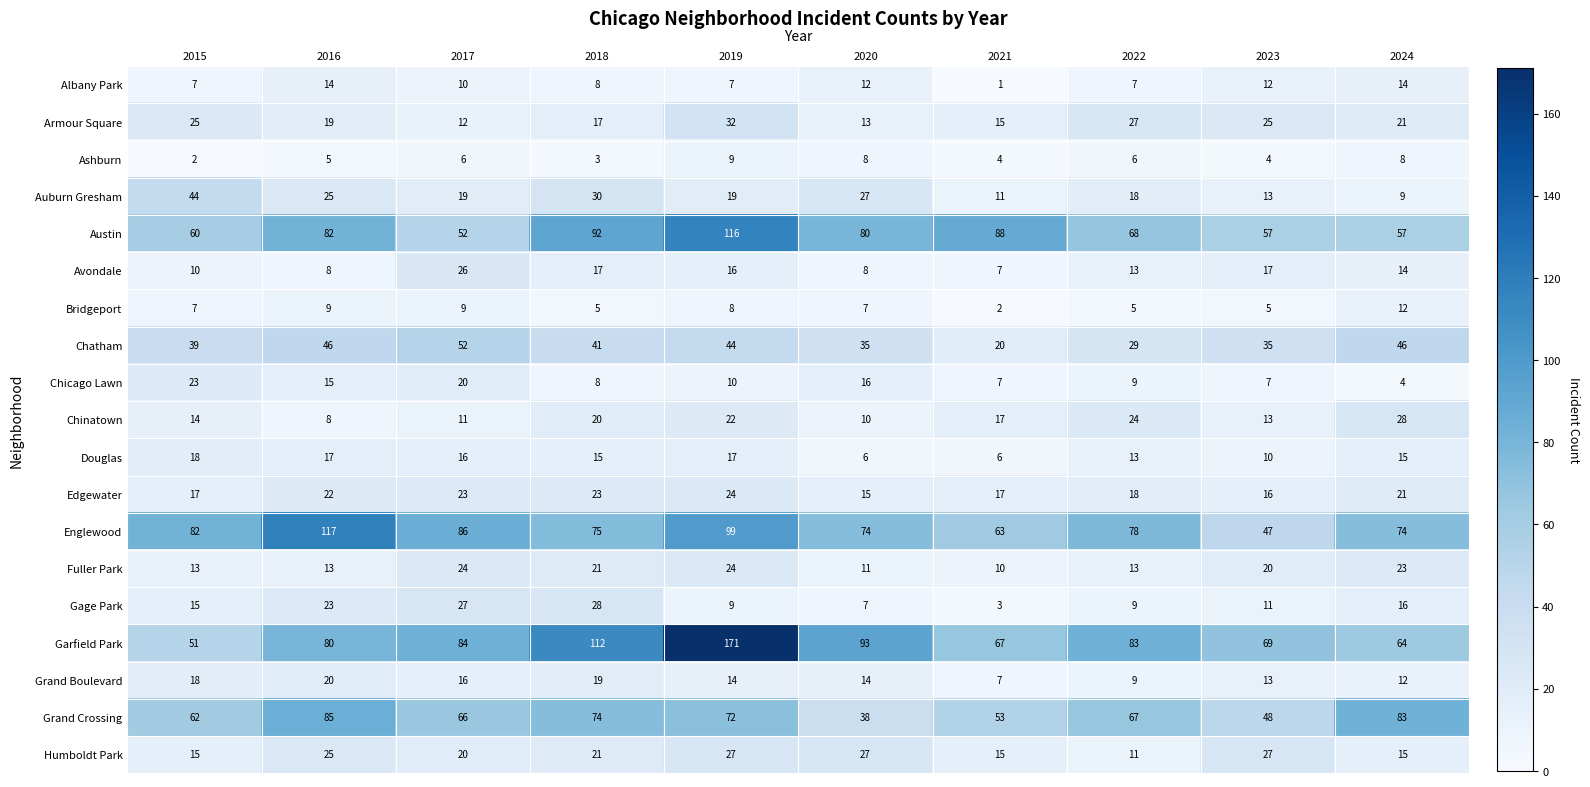

Is it true that Englewood equals 50 at 2022?

False